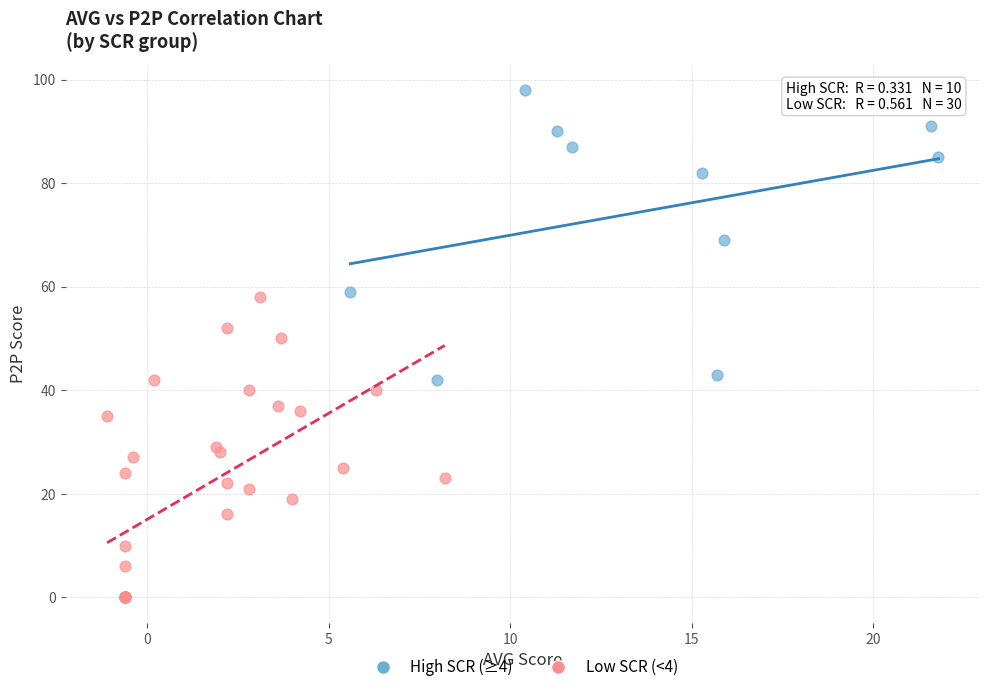

Which series reaches the minimum Y coordinate?

Low SCR (<4)